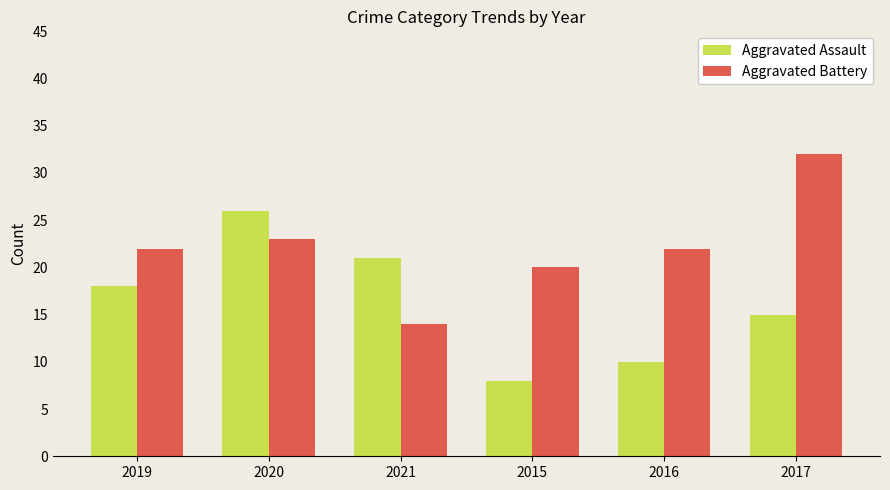

Reading left to right, transcribe all the data shown in this chart.

Aggravated Assault: 18	26	21	8	10	15
Aggravated Battery: 22	23	14	20	22	32